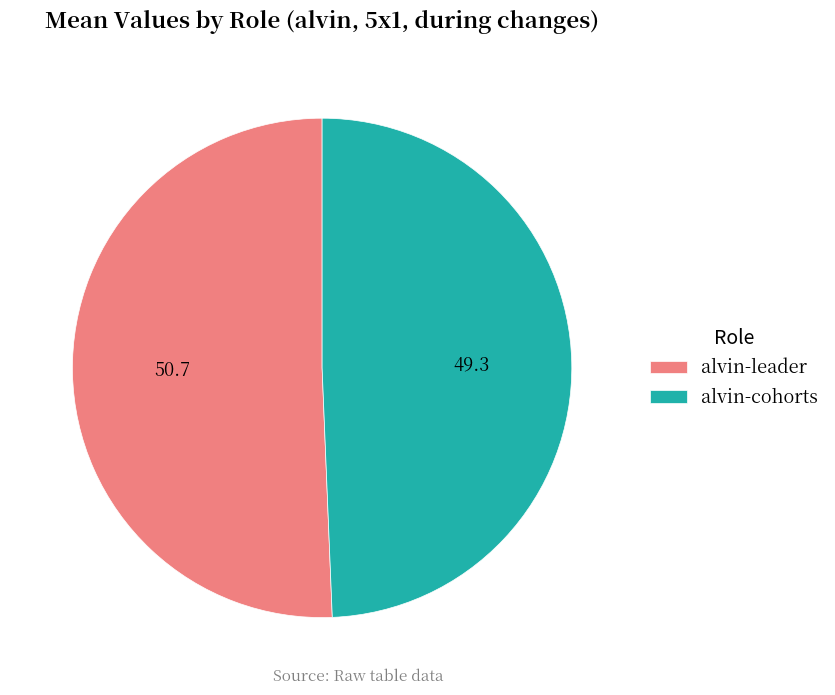

The alvin-leader slice represents 51% of the pie. True or false?

True